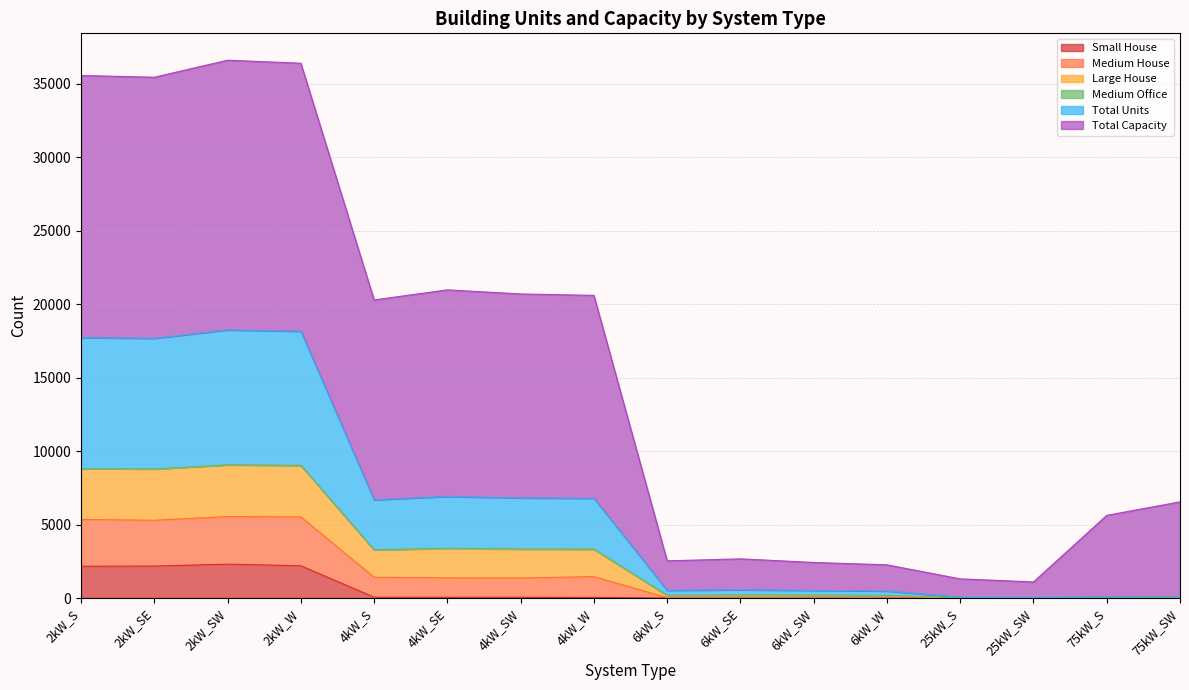

What is the highest value of the Small House series?

2307